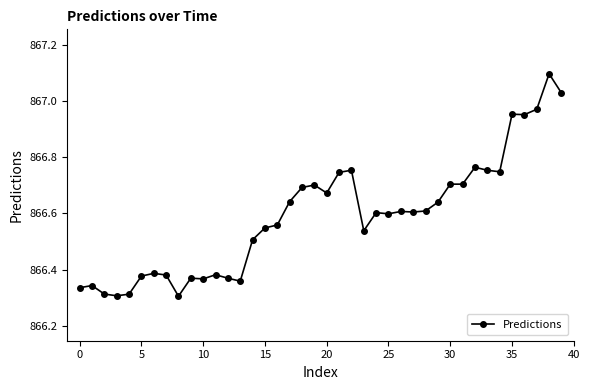

What is the maximum value shown in the chart?

867.1